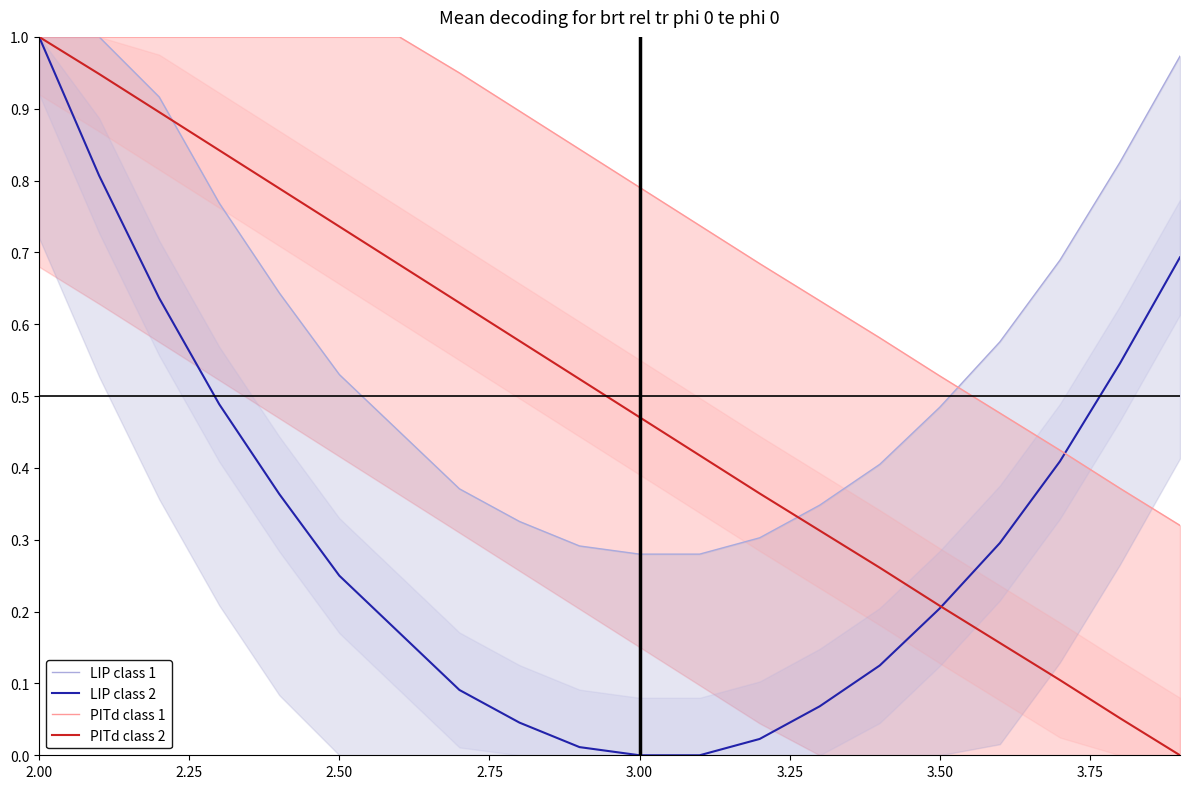

What are all the series names shown in the legend?

LIP class 1, LIP class 2, PITd class 1, PITd class 2